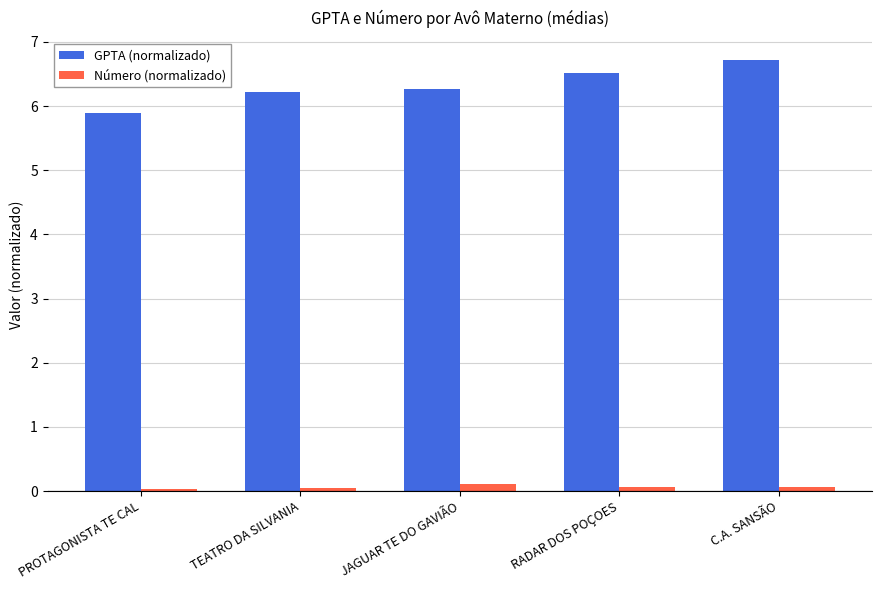

What position from the left is PROTAGONISTA TE CAL?

1